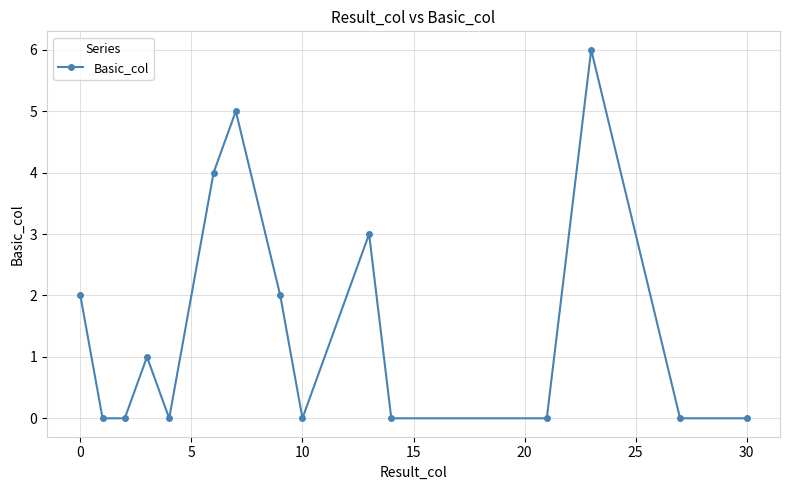

What is the difference between the maximum and minimum values?

6